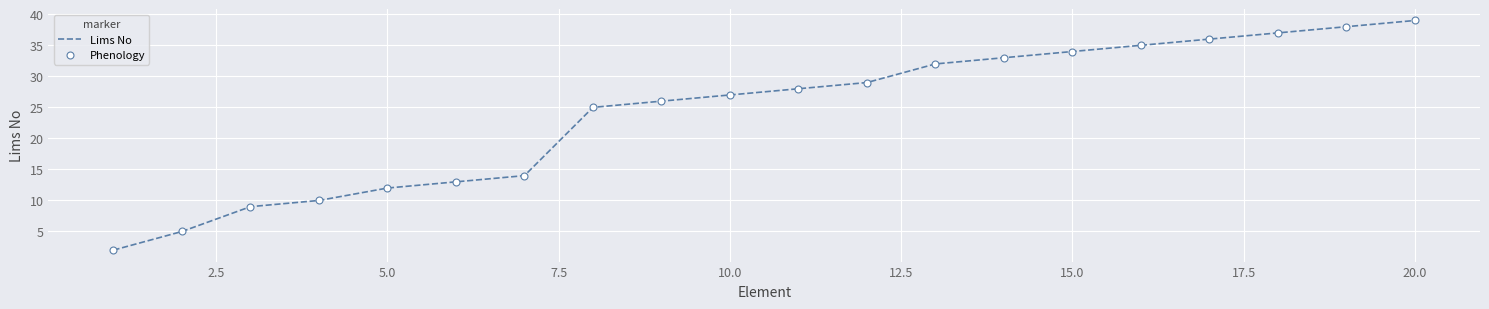

What is the greatest value displayed?

39